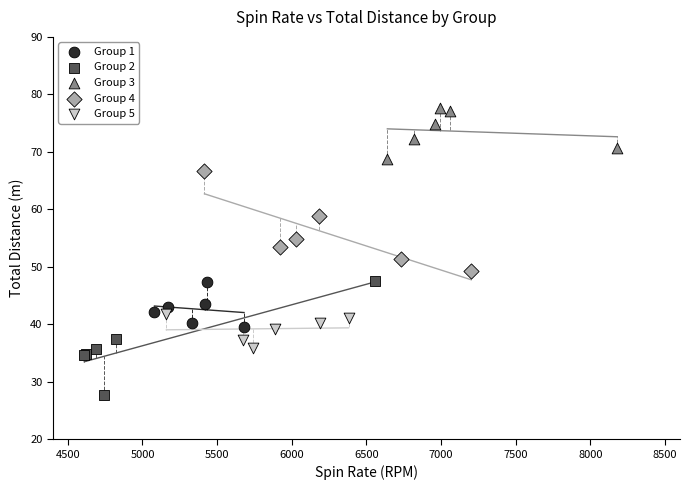

Which series contains the lowest Y value?

Group 2